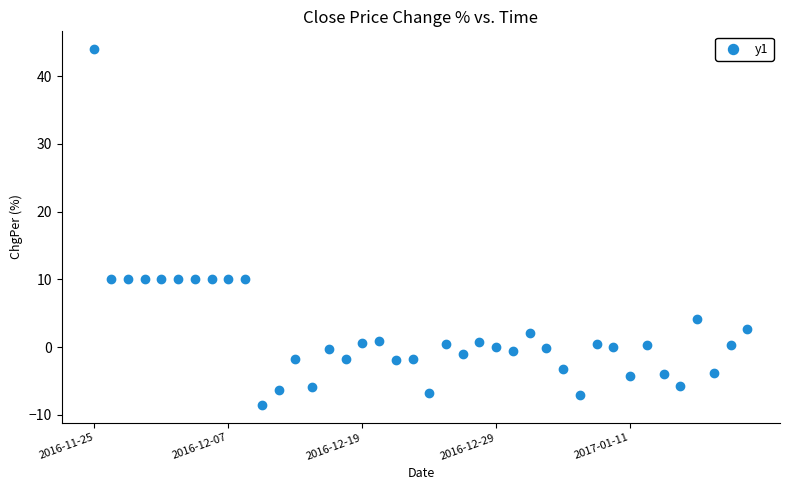

What is the range of X values (max minus min)?

39.0